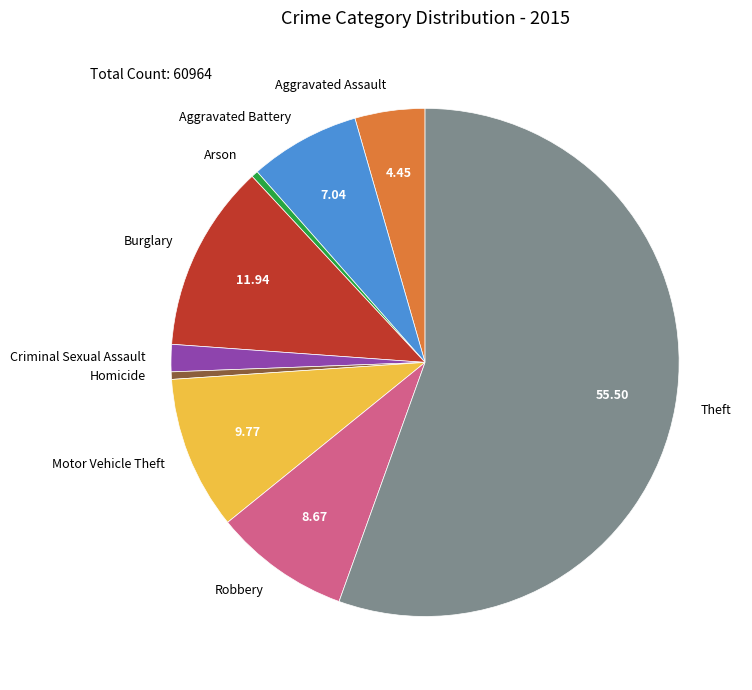

True or false: Burglary accounts for 1% of the total.

False